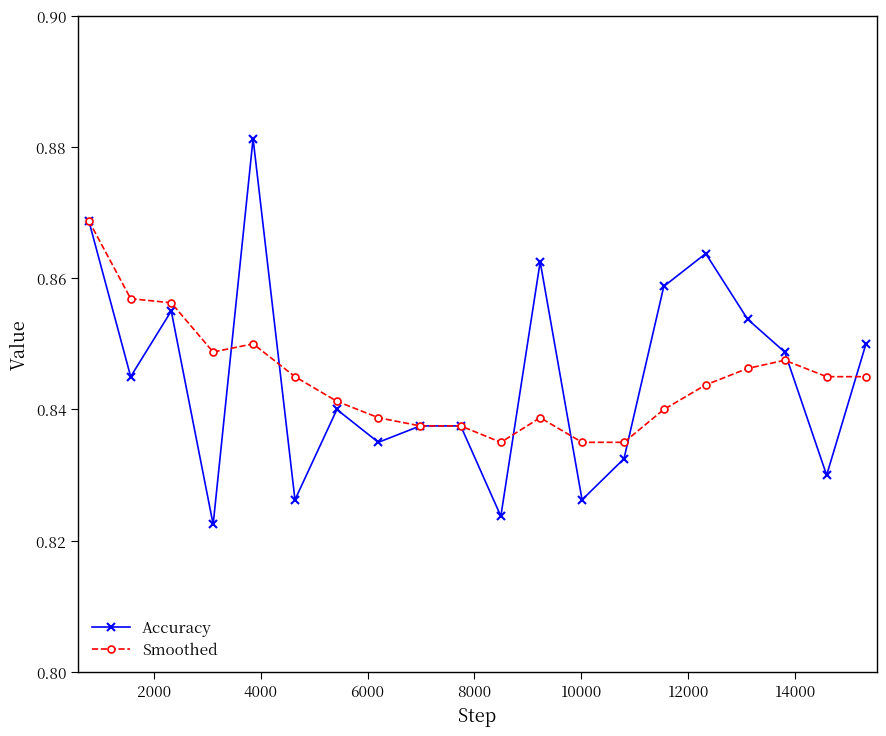

Which series has the largest range (max minus min)?

Accuracy